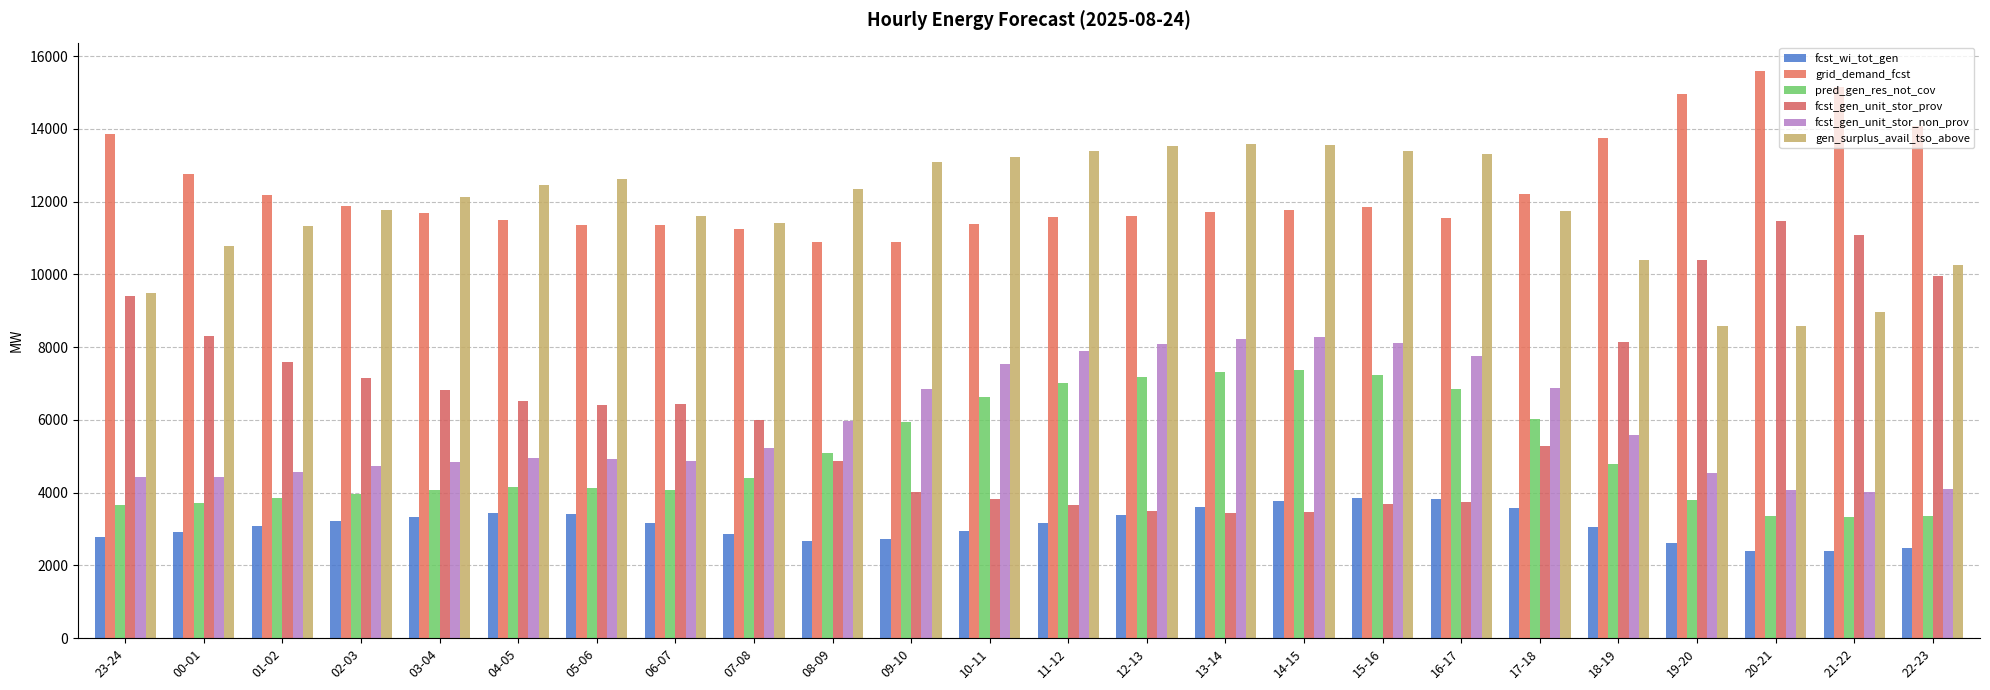

Reading right to left, list all the values displayed in this chart.

fcst_wi_tot_gen: 2492	2396	2409	2627	3064	3582	3822	3844	3776	3595	3377	3178	2938	2735	2683	2866	3176	3411	3440	3337	3215	3075	2908	2776
grid_demand_fcst: 14075	15137	15590	14964	13758	12206	11541	11849	11778	11702	11608	11582	11377	10893	10883	11252	11352	11348	11488	11692	11892	12191	12758	13871
pred_gen_res_not_cov: 3365	3329	3368	3800	4796	6034	6858	7227	7360	7320	7172	7002	6630	5950	5103	4413	4084	4128	4161	4073	3967	3848	3707	3651
fcst_gen_unit_stor_prov: 9949	11078	11479	10384	8136	5292	3757	3693	3479	3441	3497	3649	3824	4019	4880	5994	6449	6402	6512	6820	7141	7579	8295	9417
fcst_gen_unit_stor_non_prov: 4097	4029	4081	4550	5591	6884	7754	8126	8269	8232	8081	7903	7523	6844	5973	5227	4873	4917	4945	4843	4721	4581	4433	4424
gen_surplus_avail_tso_above: 10245	8967	8586	8594	10394	11728	13308	13377	13563	13588	13532	13379	13226	13095	12341	11400	11591	12608	12466	12130	11780	11330	10778	9492